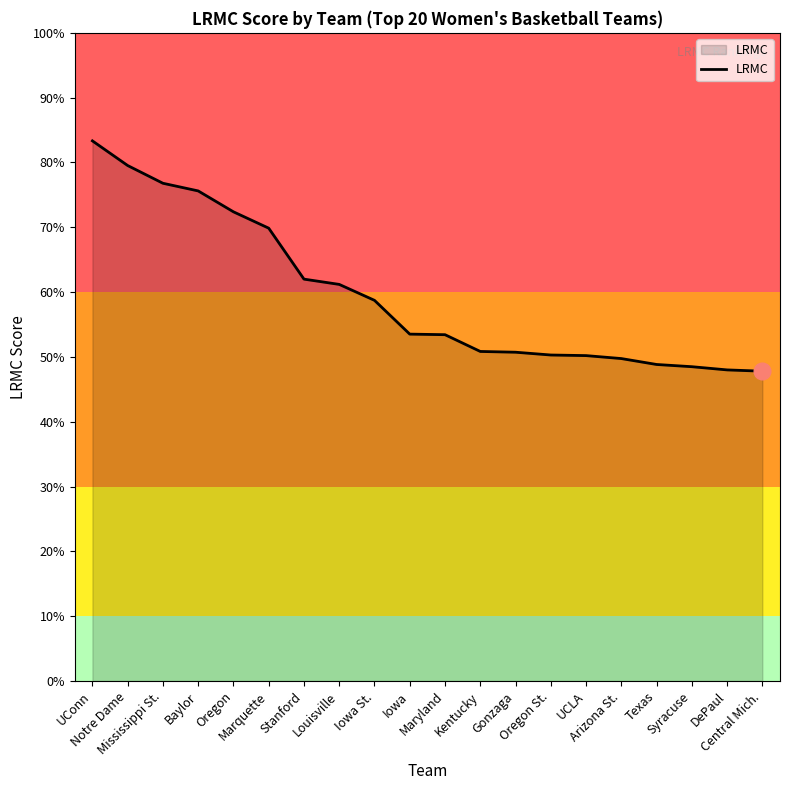

What is the label of the 6th point from the left?

Marquette